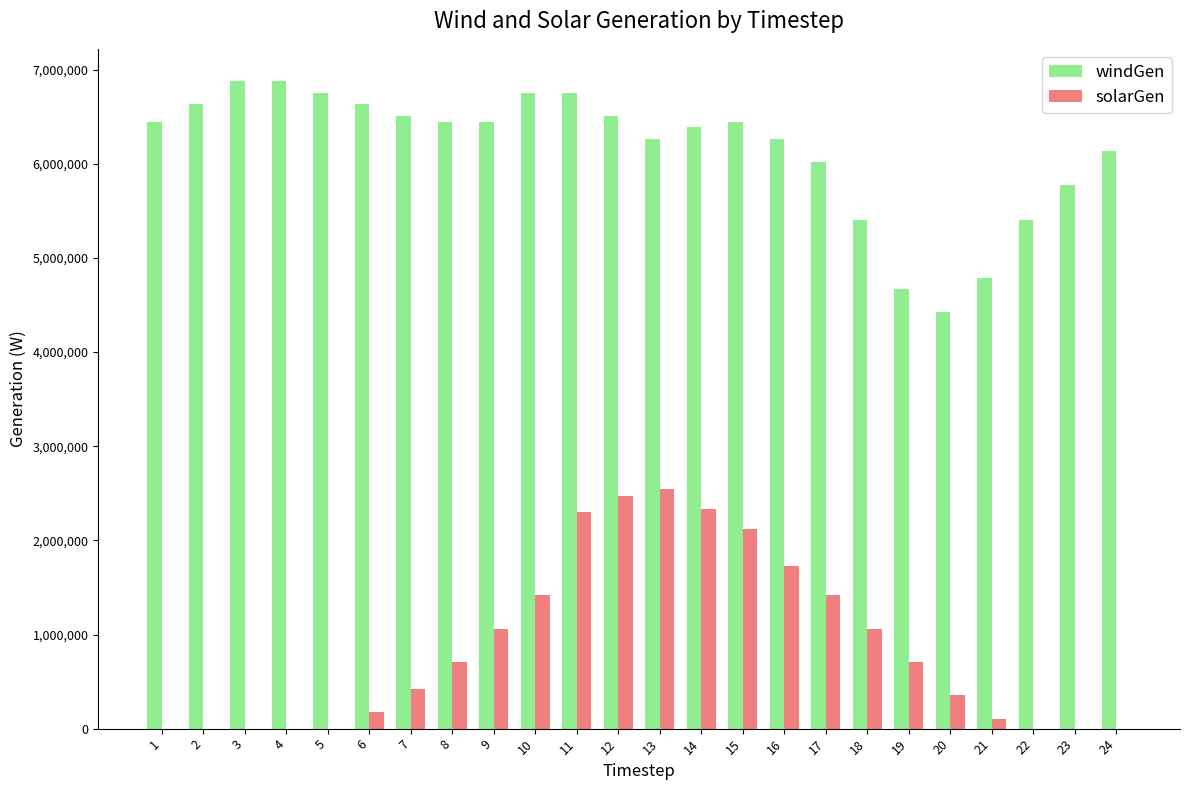

Which series changed the most between 3 and 16?

solarGen